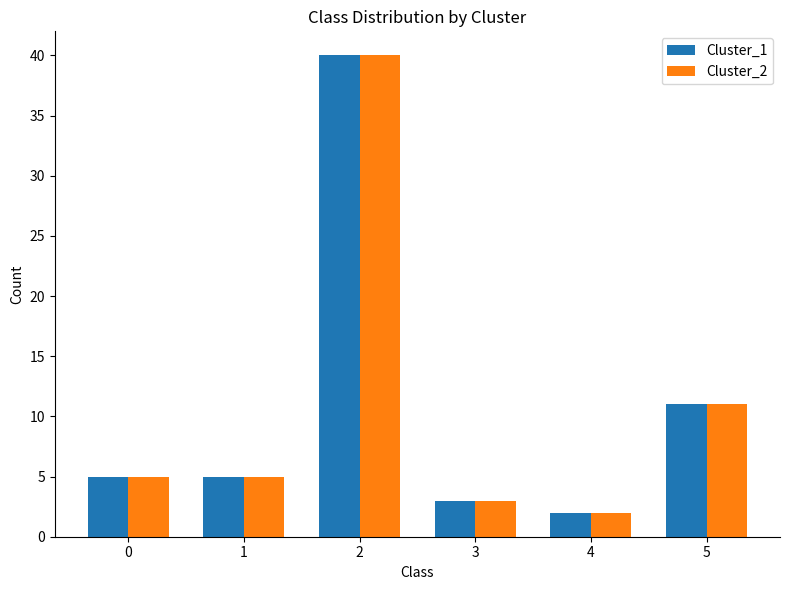

Where is Cluster_1 nearest to the value 21?

5